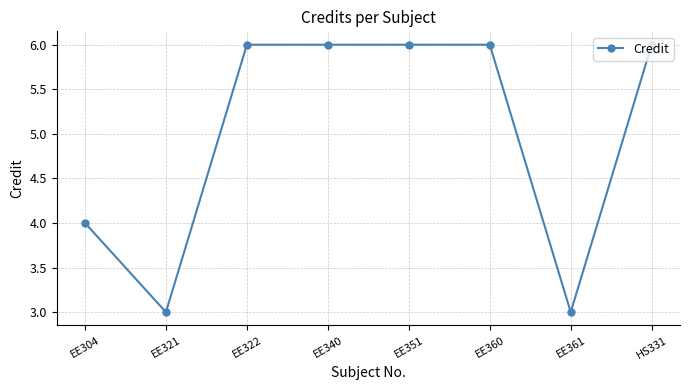

What is the sum of all values?

40